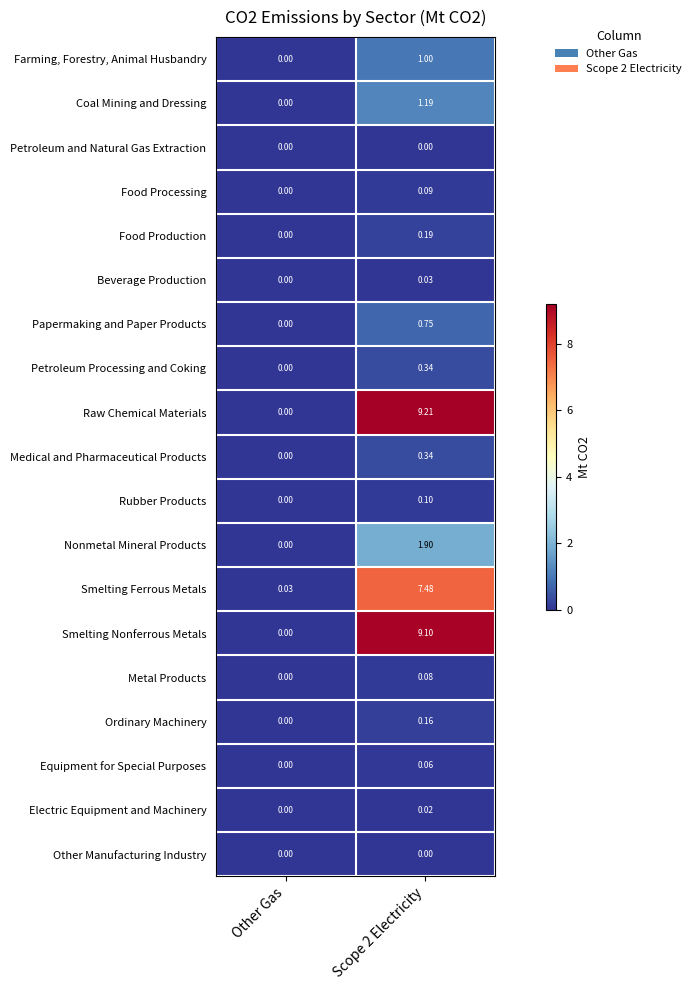

How many categories are shown in the chart?

2